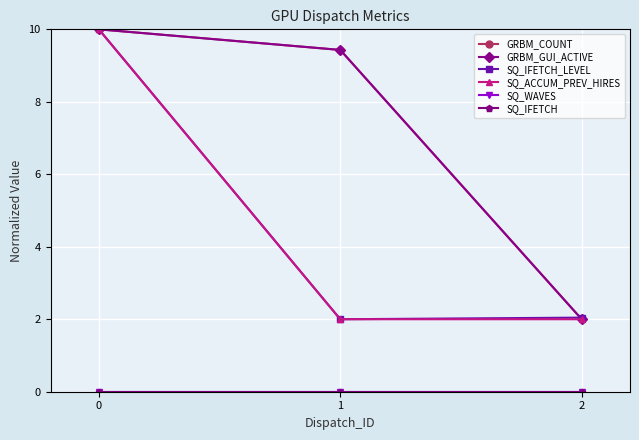

Is this an area chart (filled region under the line)?

No